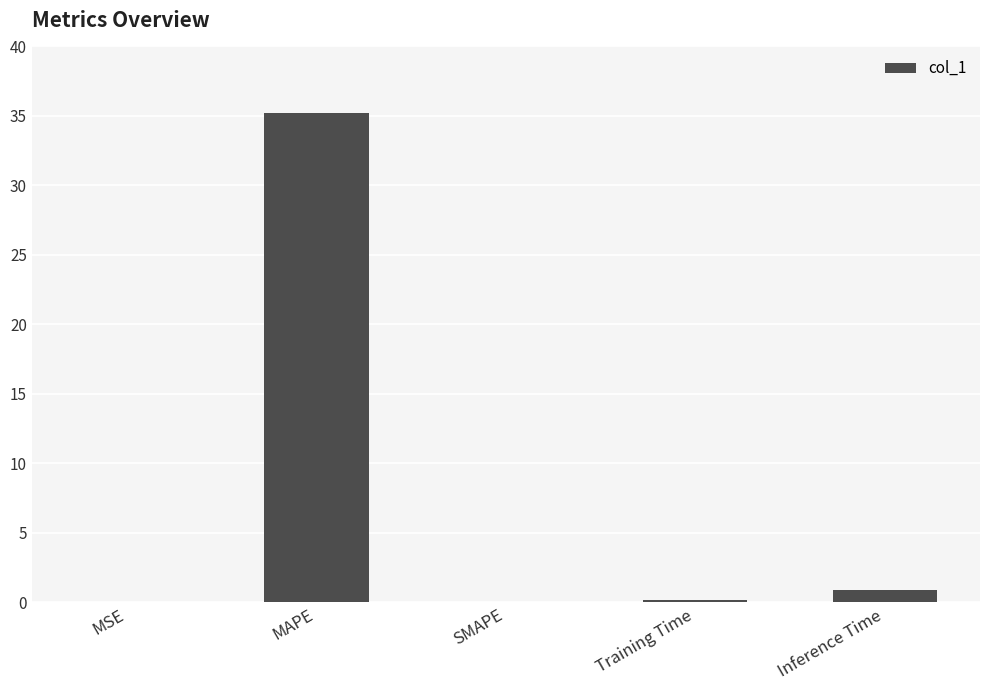

What is the change in value from MSE to Inference Time?

+0.9